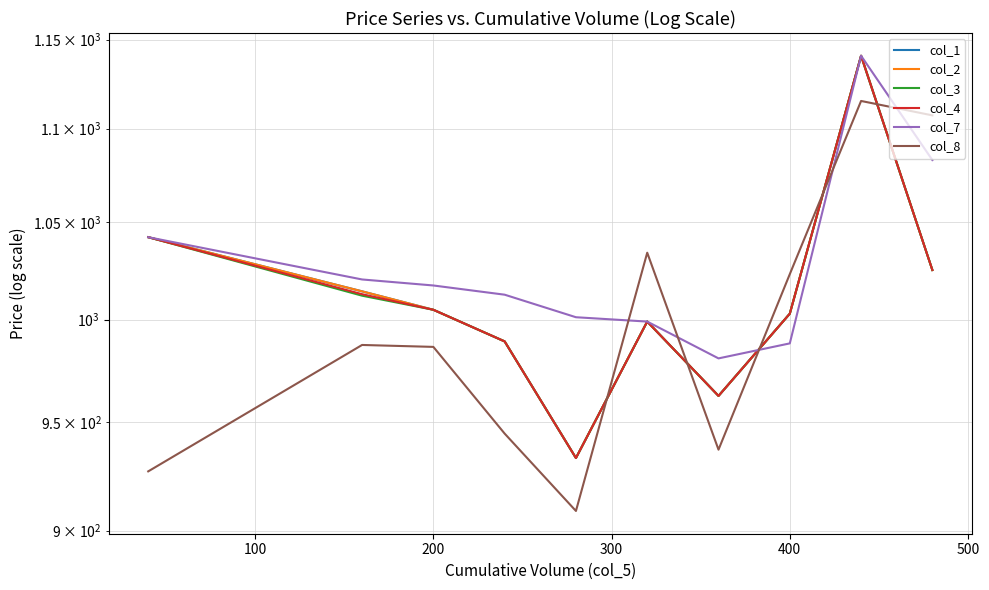

True or false: col_1 has a value of 543.4 at 9.

False